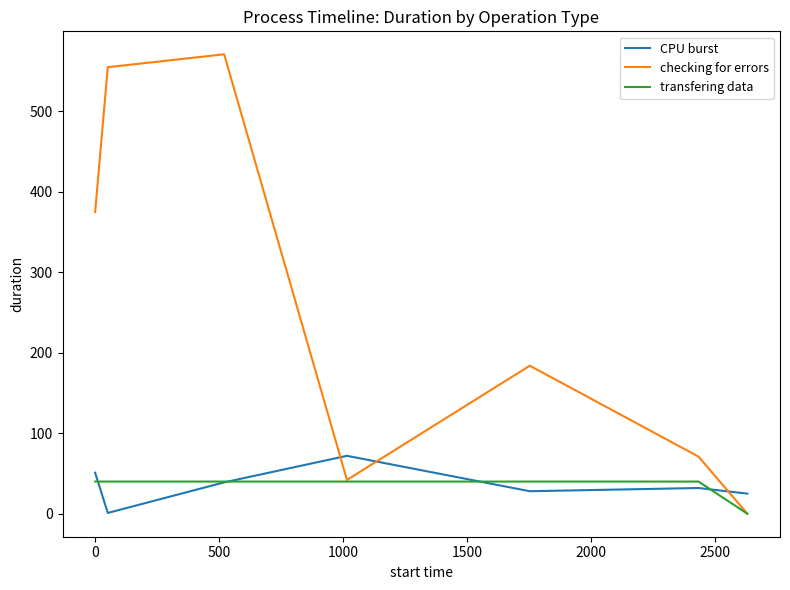

What is the difference between the second highest and minimum values in the CPU burst series?

50